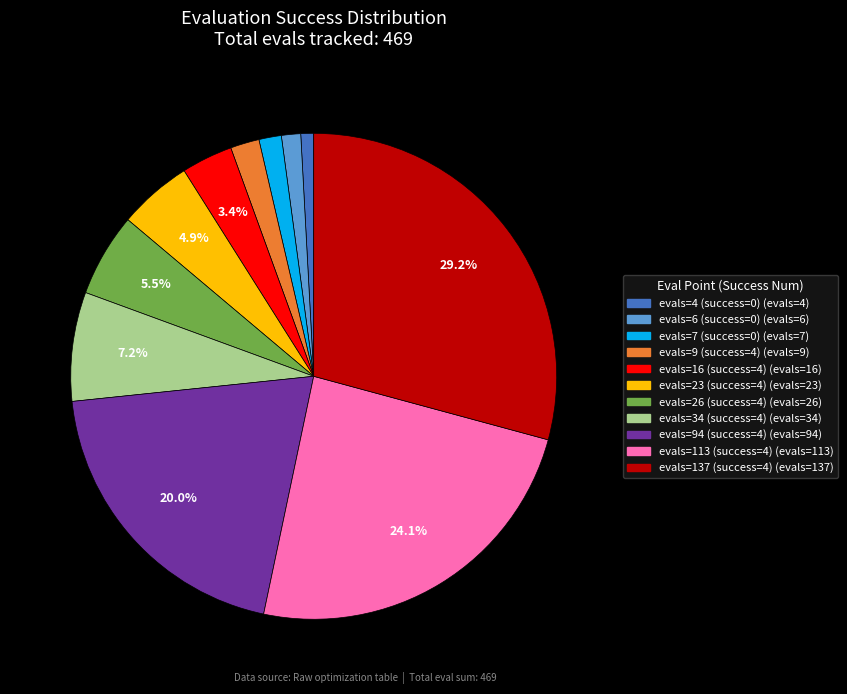

Is there any slice that represents more than half of the pie?

No